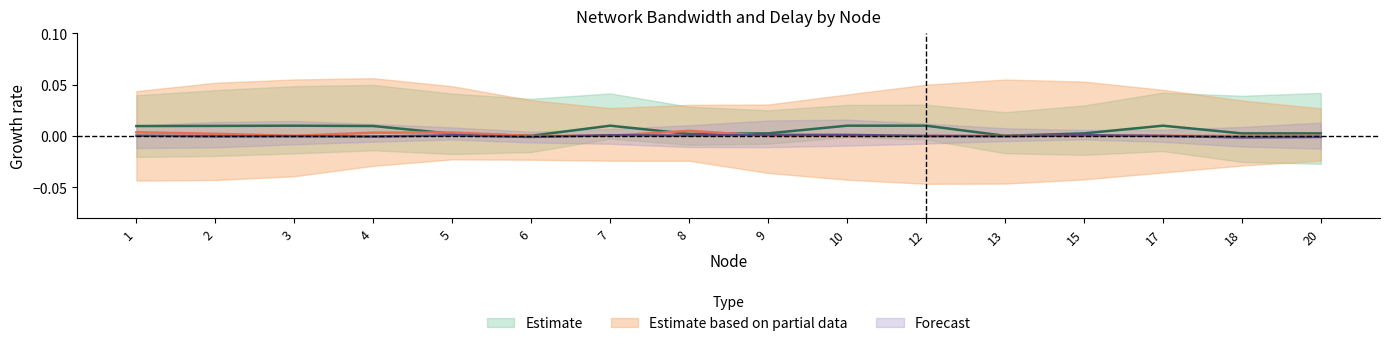

At which category does delay_forecast reach its first local valley?

2